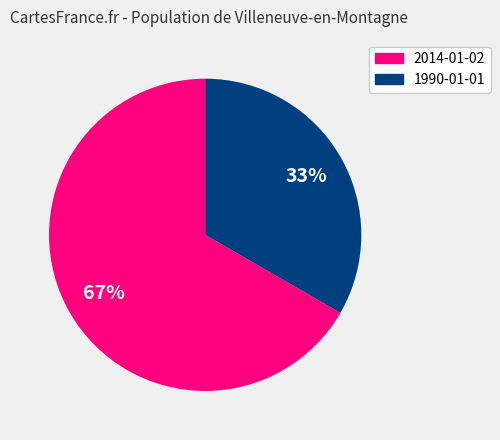

How many slices are in this pie chart?

2